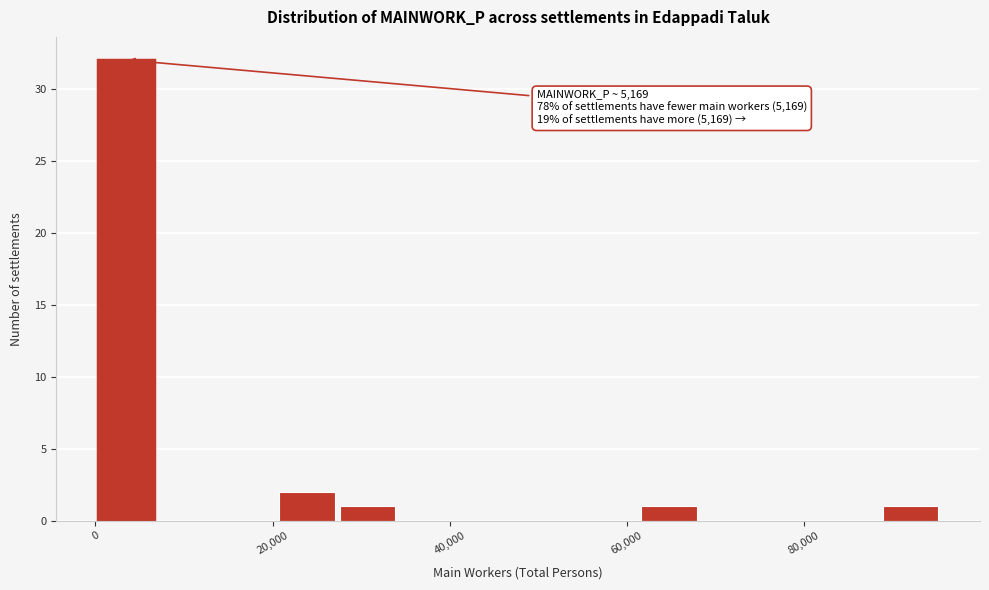

Around what value on the x-axis is the tallest bar? Give the approximate position of its centre, as read against the axis.

4000